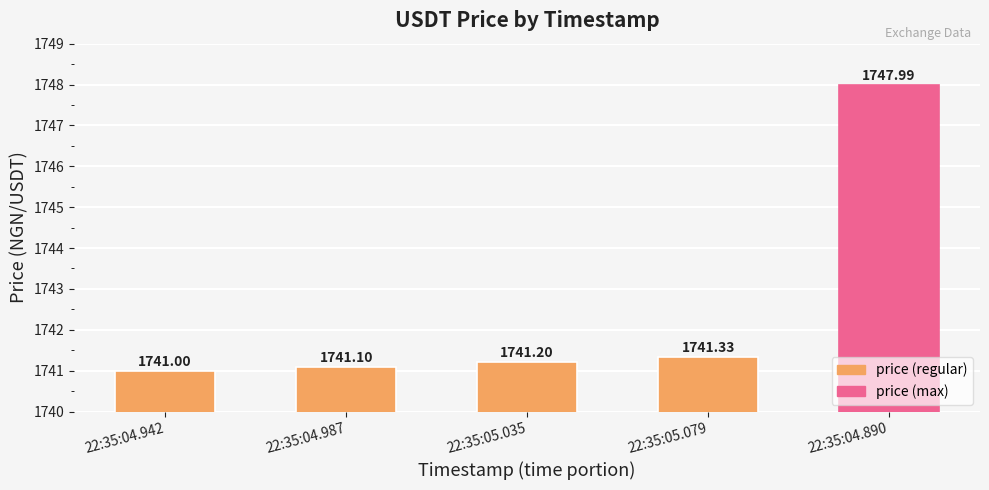

What is the label of the 4th bar from the right?

22:35:04.987